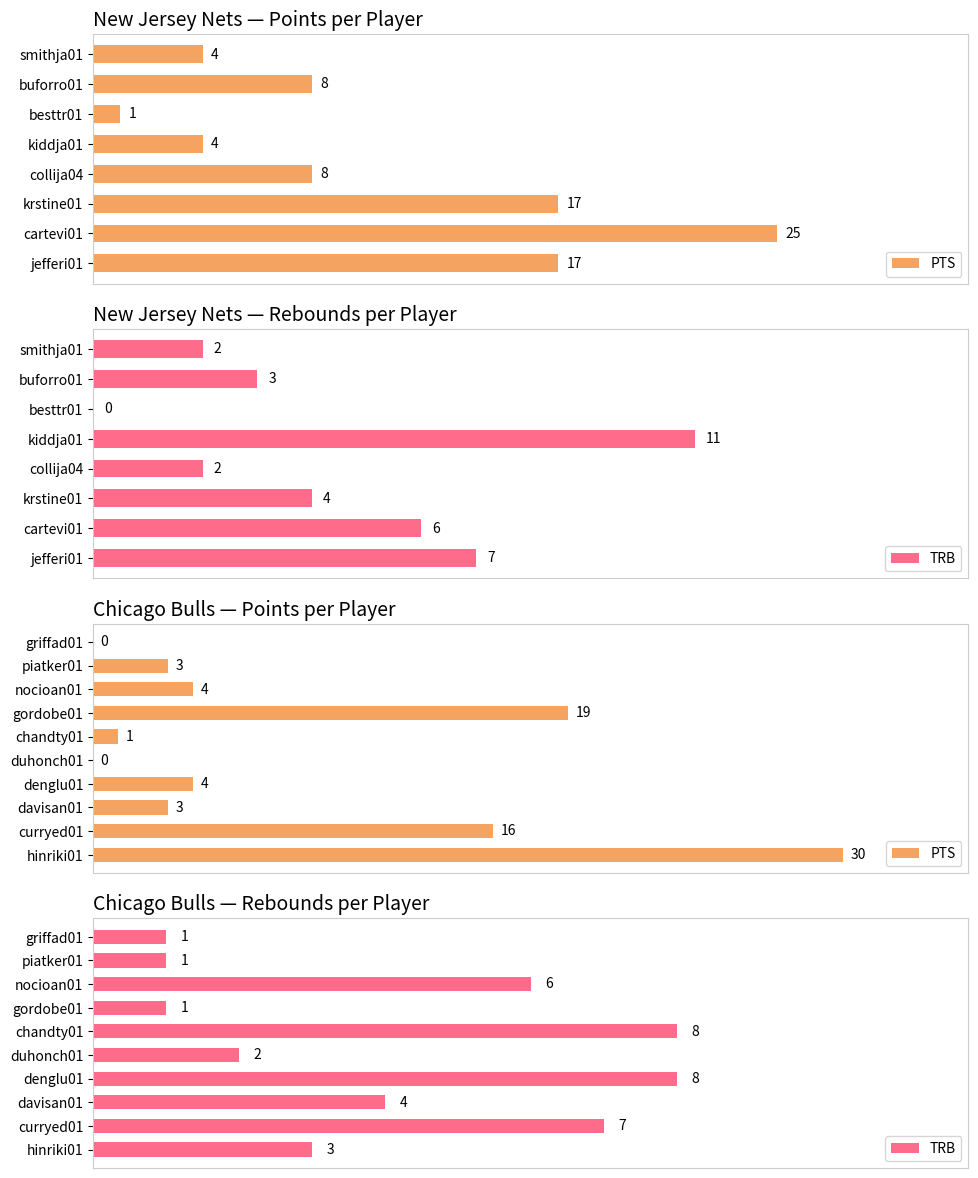

Which series has the largest total across all categories?

PTS